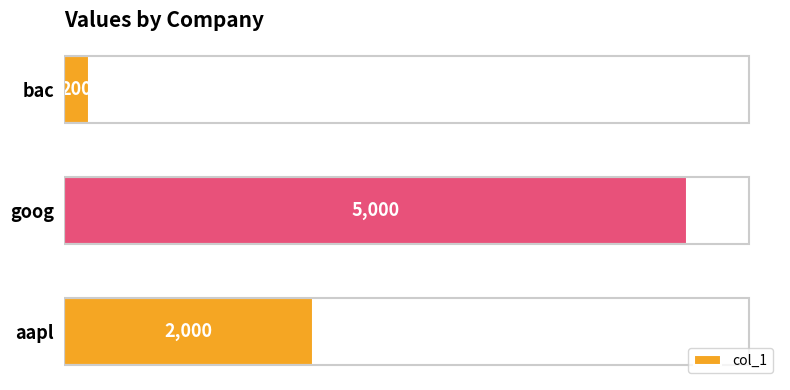

List the labels in order of value, smallest first.

bac, aapl, goog